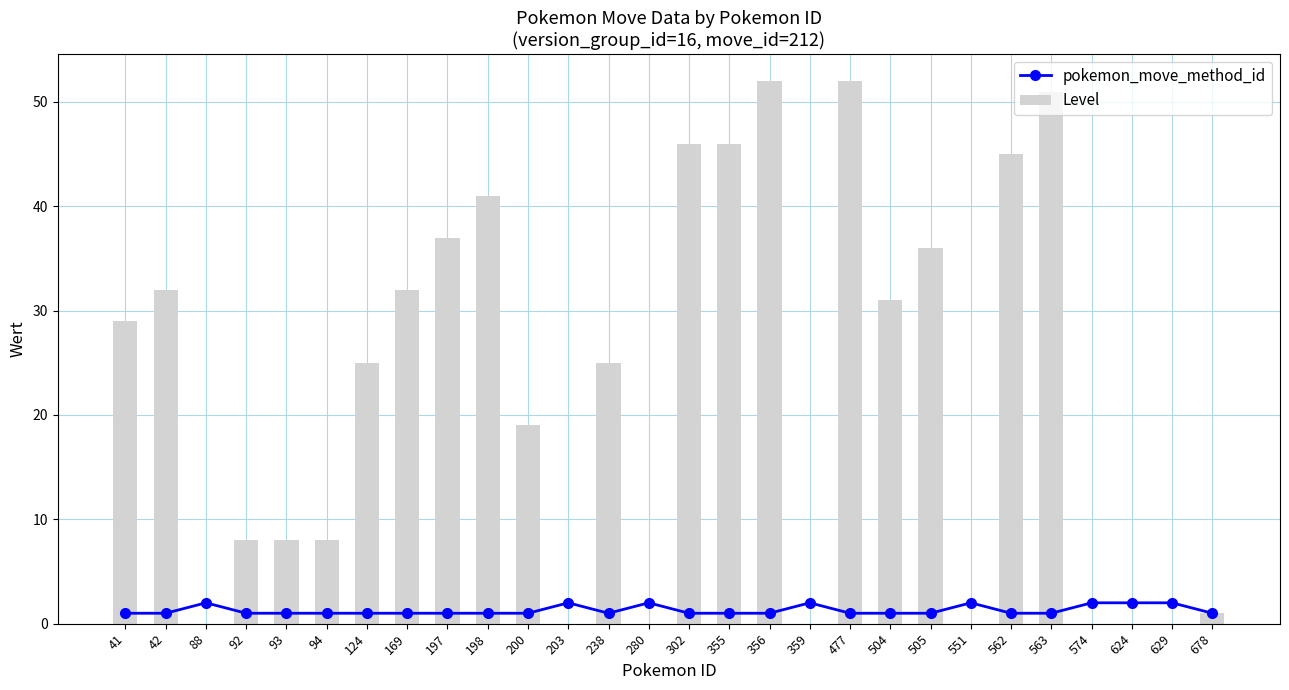

Reading left to right, extract all data points from this chart.

pokemon_move_method_id: 41=1	42=1	88=2	92=1	93=1	94=1	124=1	169=1	197=1	198=1	200=1	203=2	238=1	280=2	302=1	355=1	356=1	359=2	477=1	504=1	505=1	551=2	562=1	563=1	574=2	624=2	629=2	678=1
Level: 41=29	42=32	88=0	92=8	93=8	94=8	124=25	169=32	197=37	198=41	200=19	203=0	238=25	280=0	302=46	355=46	356=52	359=0	477=52	504=31	505=36	551=0	562=45	563=51	574=0	624=0	629=0	678=1